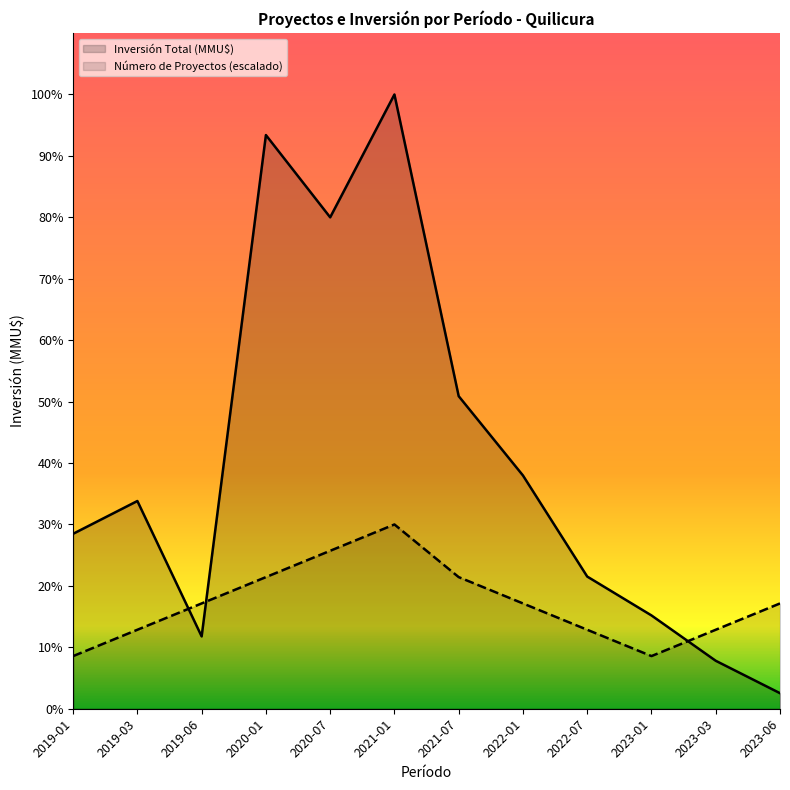

After their last crossing, which series has the higher values: Inversión Total (MMU$) or Número de Proyectos?

Número de Proyectos